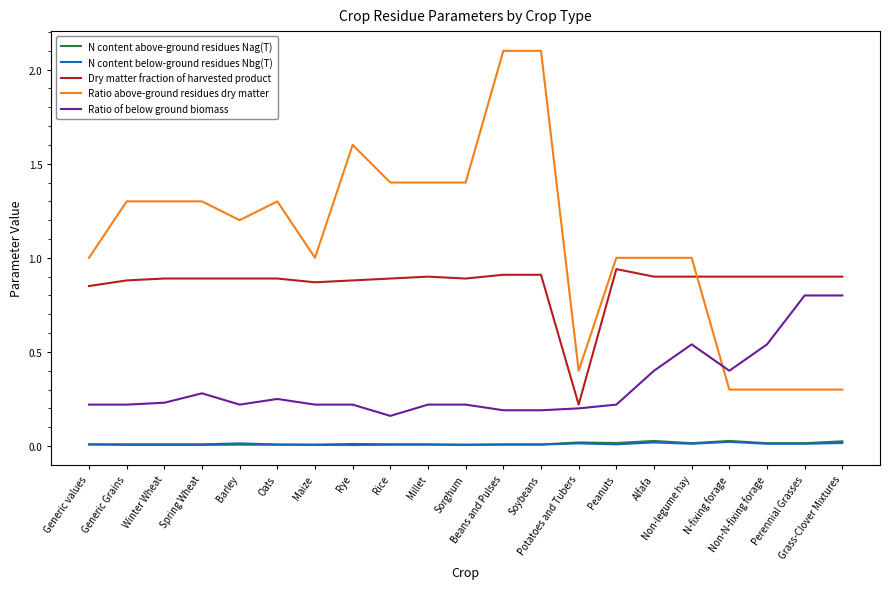

True or false: N content above-ground residues Nag(T) and Ratio of below ground biomass intersect in this chart.

False